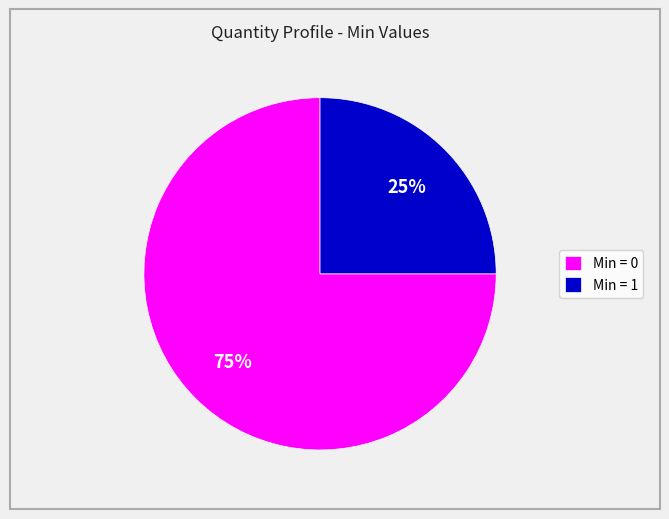

Is it true that Min = 1 is 38% of the pie?

False